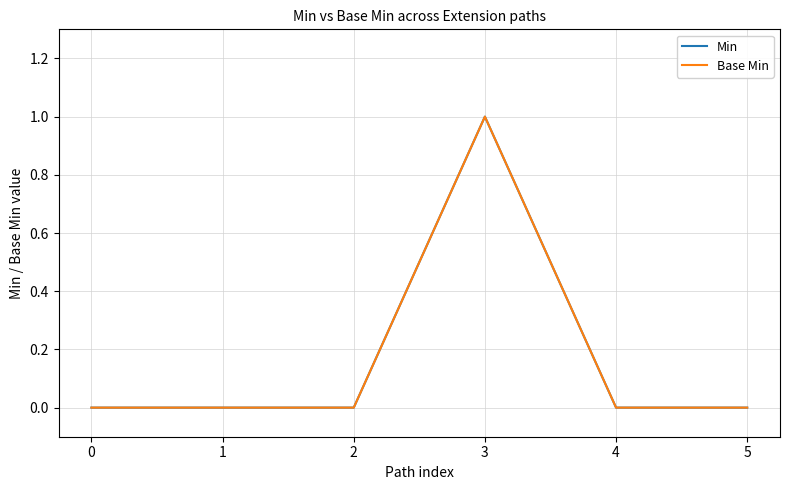

Does the chart display data point markers on the line(s)?

No